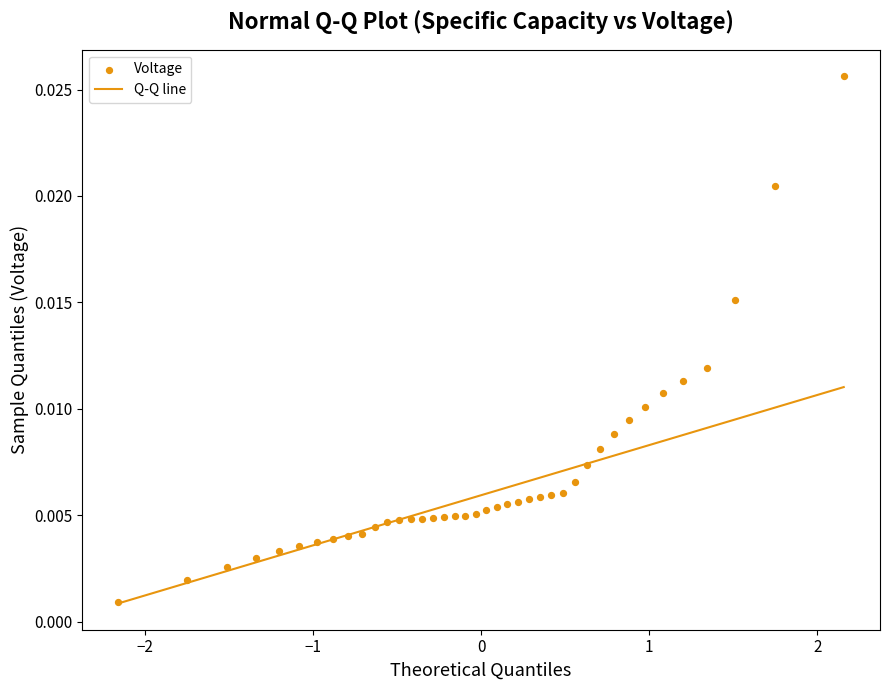

What is the range of X values (max minus min)?

4.3